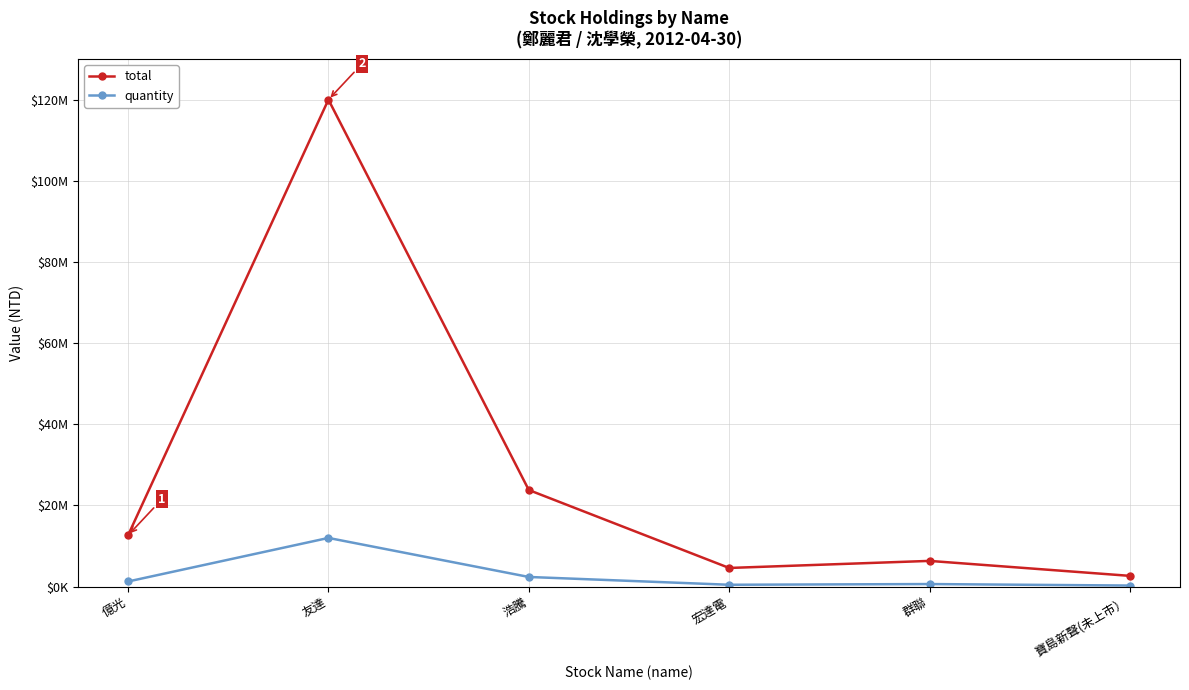

What is the difference between the maximum and minimum values in the total series?

117347400